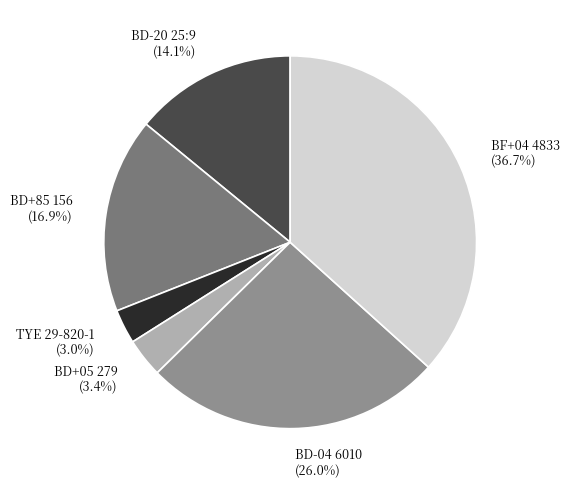

The BD+85 156 slice represents 24% of the pie. True or false?

False